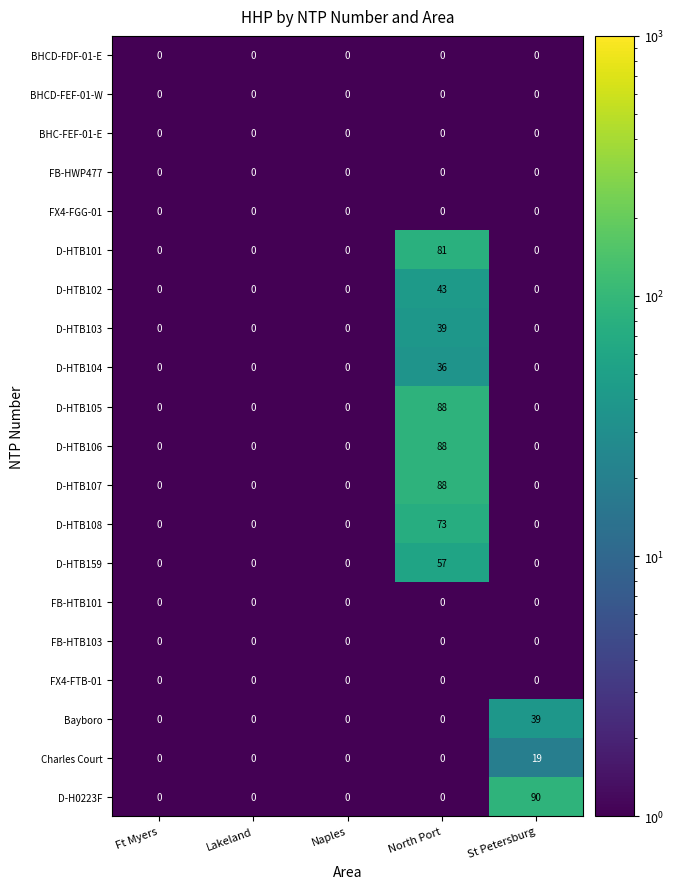

At which category is the sum across all series the highest?

North Port